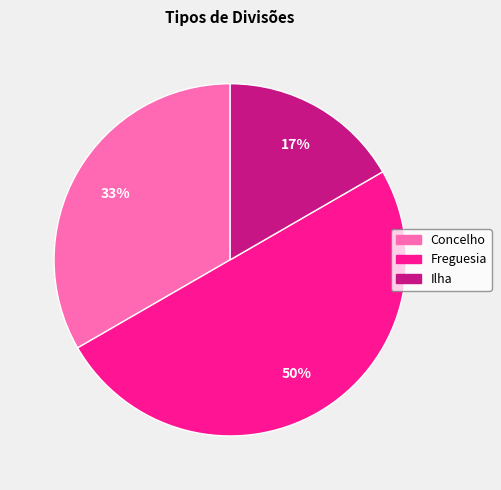

To the nearest percent, what portion does Concelho represent?

33%